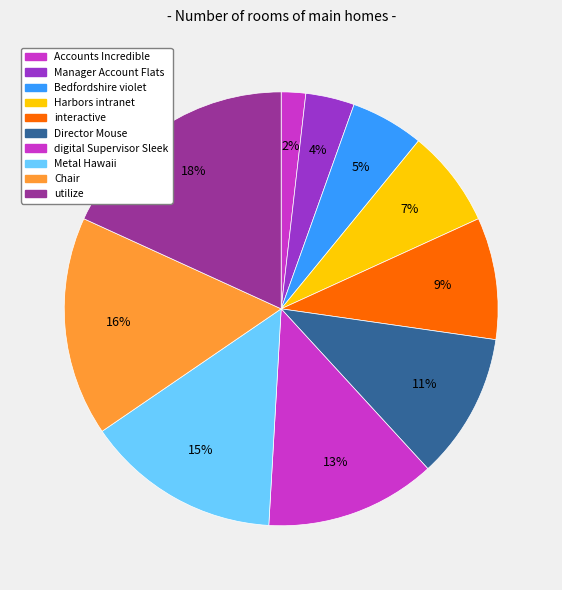

Count the number of slices in the pie.

10